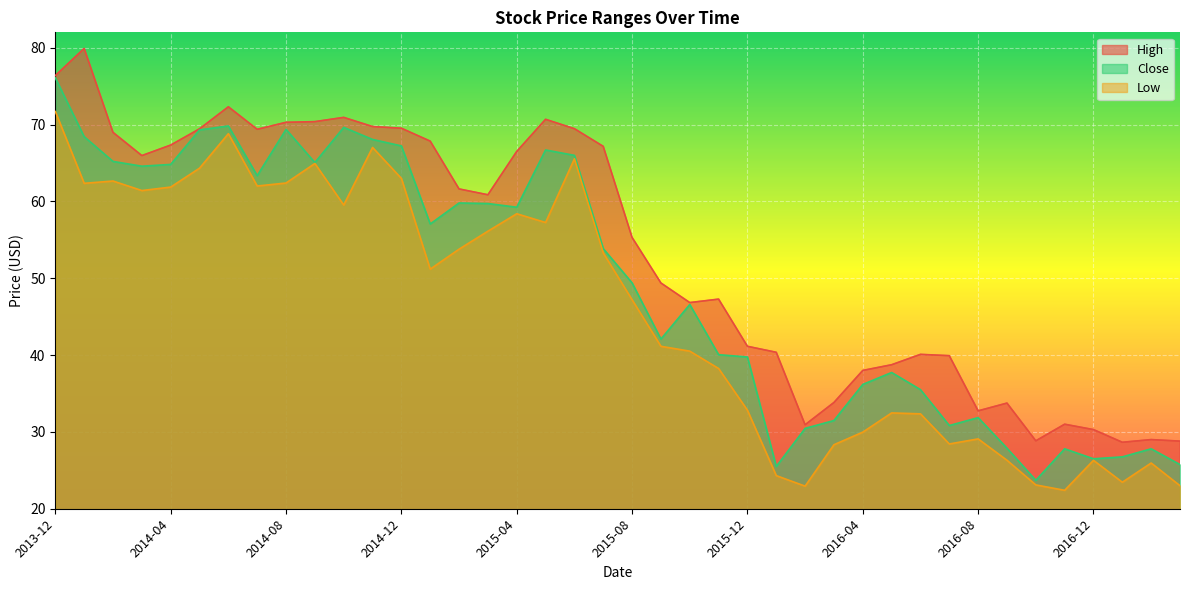

Reading left to right, extract all data points from this chart.

High: 2013-12=76.4	2014-01=79.9	2014-02=69.0	2014-03=66.0	2014-04=67.3	2014-05=69.4	2014-06=72.3	2014-07=69.4	2014-08=70.3	2014-09=70.4	2014-10=70.9	2014-11=69.7	2014-12=69.5	2015-01=67.8	2015-02=61.6	2015-03=60.9	2015-04=66.5	2015-05=70.7	2015-06=69.5	2015-07=67.2	2015-08=55.3	2015-09=49.4	2015-10=46.8	2015-11=47.3	2015-12=41.1	2016-01=40.4	2016-02=30.9	2016-03=33.8	2016-04=38.0	2016-05=38.7	2016-06=40.1	2016-07=39.9	2016-08=32.7	2016-09=33.8	2016-10=28.8	2016-11=31.0	2016-12=30.3	2017-01=28.6	2017-02=29.0	2017-03=28.8
Close: 2013-12=76.1	2014-01=68.4	2014-02=65.2	2014-03=64.6	2014-04=64.8	2014-05=69.3	2014-06=69.8	2014-07=63.4	2014-08=69.4	2014-09=65.0	2014-10=69.6	2014-11=68.1	2014-12=67.2	2015-01=57.1	2015-02=59.8	2015-03=59.7	2015-04=59.2	2015-05=66.7	2015-06=66.0	2015-07=53.9	2015-08=49.4	2015-09=42.1	2015-10=46.6	2015-11=40.0	2015-12=39.8	2016-01=25.5	2016-02=30.5	2016-03=31.5	2016-04=36.2	2016-05=37.7	2016-06=35.5	2016-07=30.8	2016-08=31.9	2016-09=27.9	2016-10=23.7	2016-11=27.8	2016-12=26.5	2017-01=26.8	2017-02=27.8	2017-03=25.8
Low: 2013-12=71.7	2014-01=62.4	2014-02=62.6	2014-03=61.4	2014-04=61.9	2014-05=64.3	2014-06=68.8	2014-07=62.0	2014-08=62.4	2014-09=64.9	2014-10=59.5	2014-11=67.0	2014-12=63.0	2015-01=51.2	2015-02=53.8	2015-03=56.1	2015-04=58.4	2015-05=57.2	2015-06=65.5	2015-07=53.3	2015-08=47.2	2015-09=41.1	2015-10=40.5	2015-11=38.2	2015-12=32.8	2016-01=24.3	2016-02=22.9	2016-03=28.3	2016-04=30.0	2016-05=32.5	2016-06=32.4	2016-07=28.4	2016-08=29.1	2016-09=26.3	2016-10=23.1	2016-11=22.4	2016-12=26.3	2017-01=23.4	2017-02=25.9	2017-03=23.0